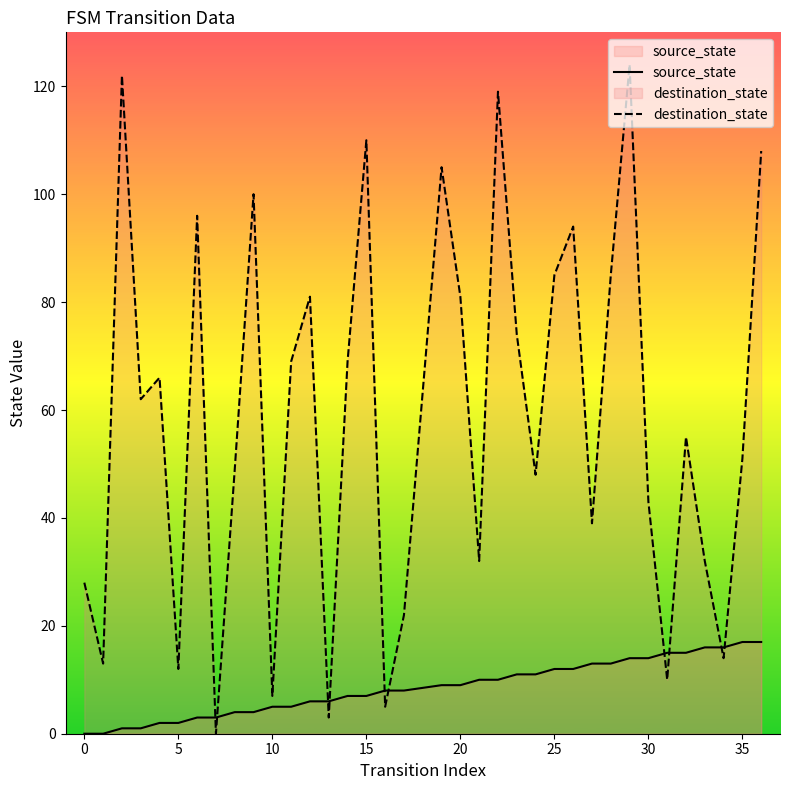

Which series has the largest total across all categories?

destination_state